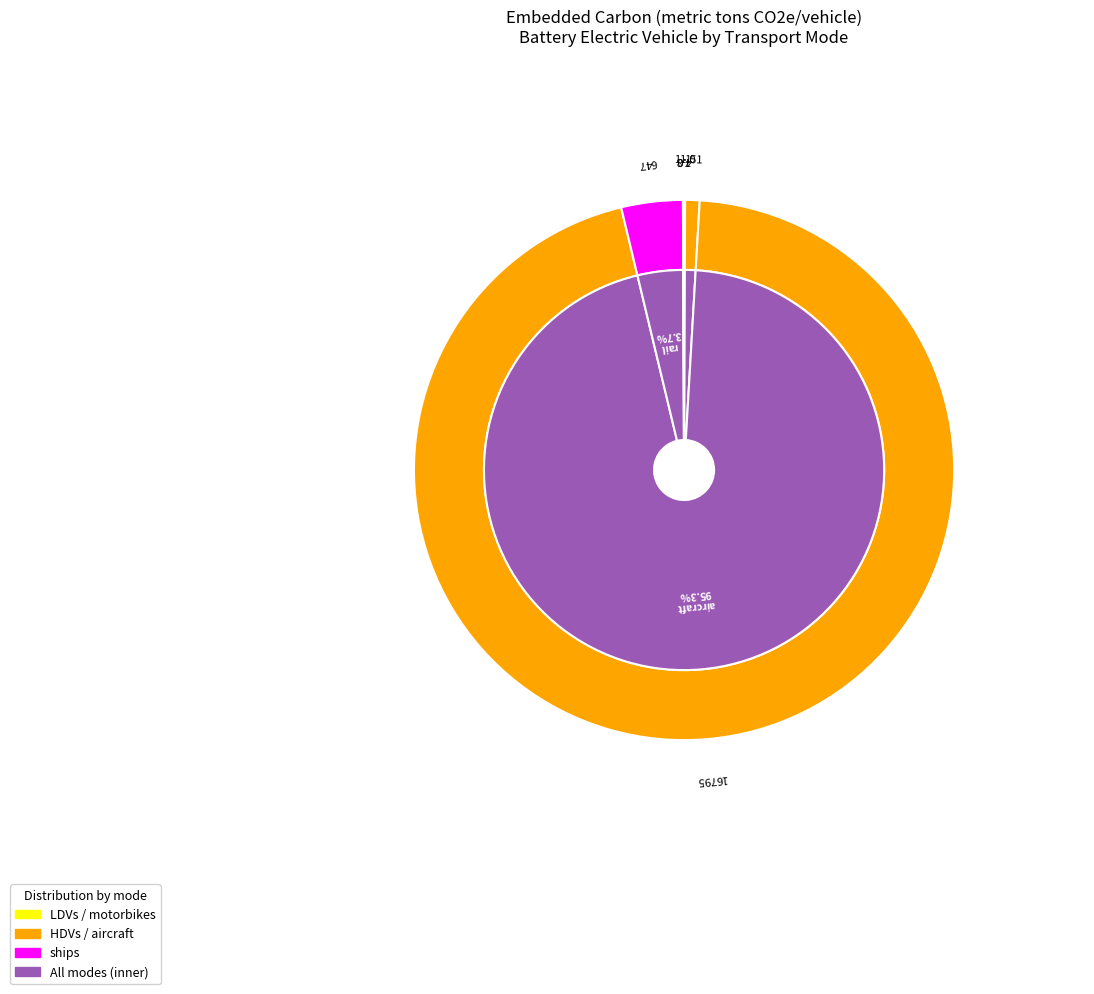

Which slice represents more than half of the pie?

aircraft